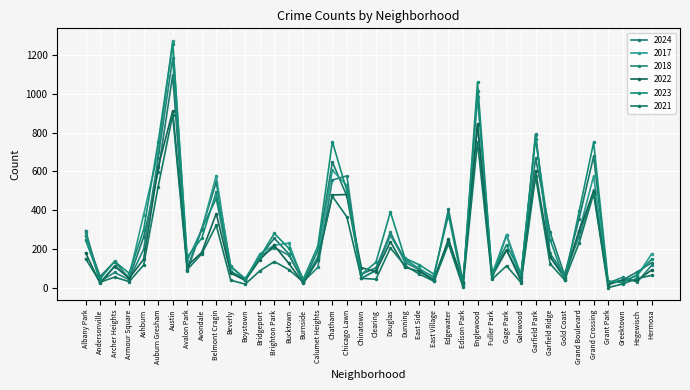

What are all the series names shown in the legend?

2024, 2017, 2018, 2022, 2023, 2021